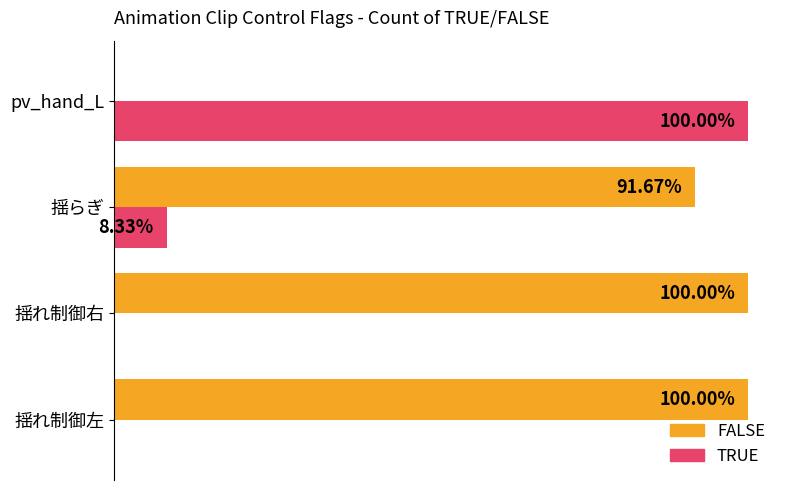

What are all the series names shown in the legend?

FALSE, TRUE